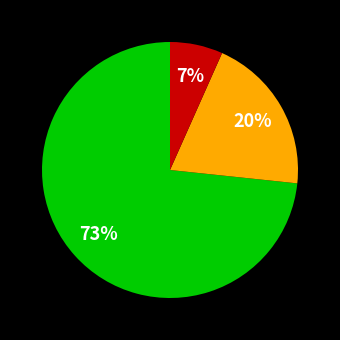

To the nearest percent, what is the average slice percentage?

33%